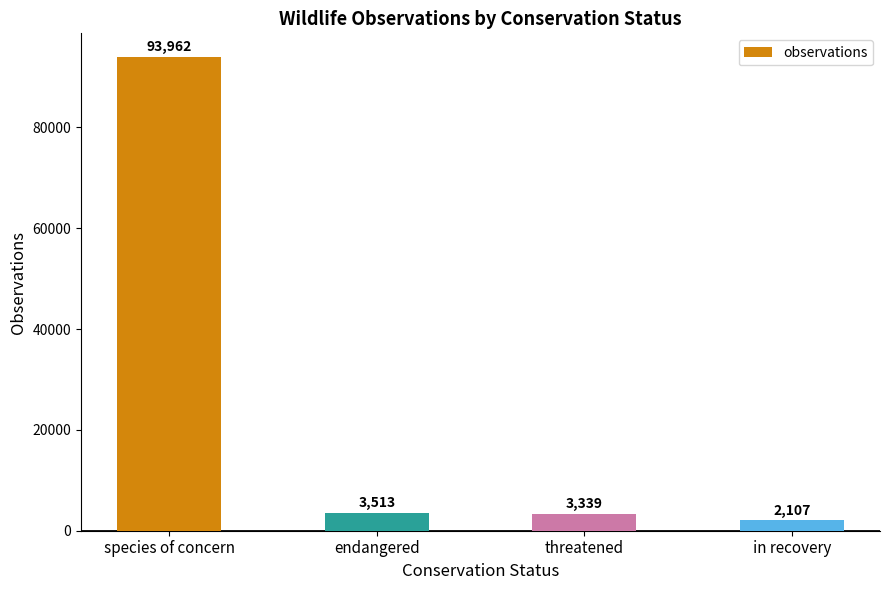

What is the sum of the values at in recovery and threatened?

5446